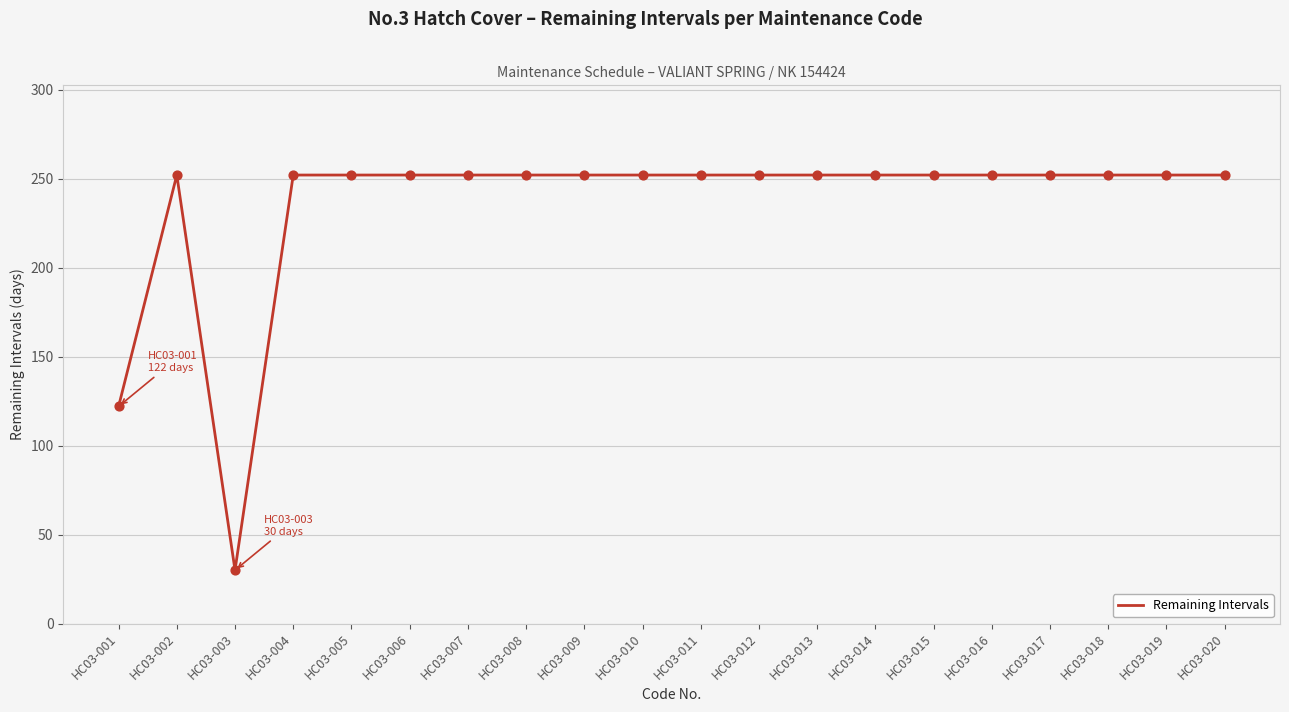

What is the ratio of the value at HC03-002 to the value at HC03-009?

1.0